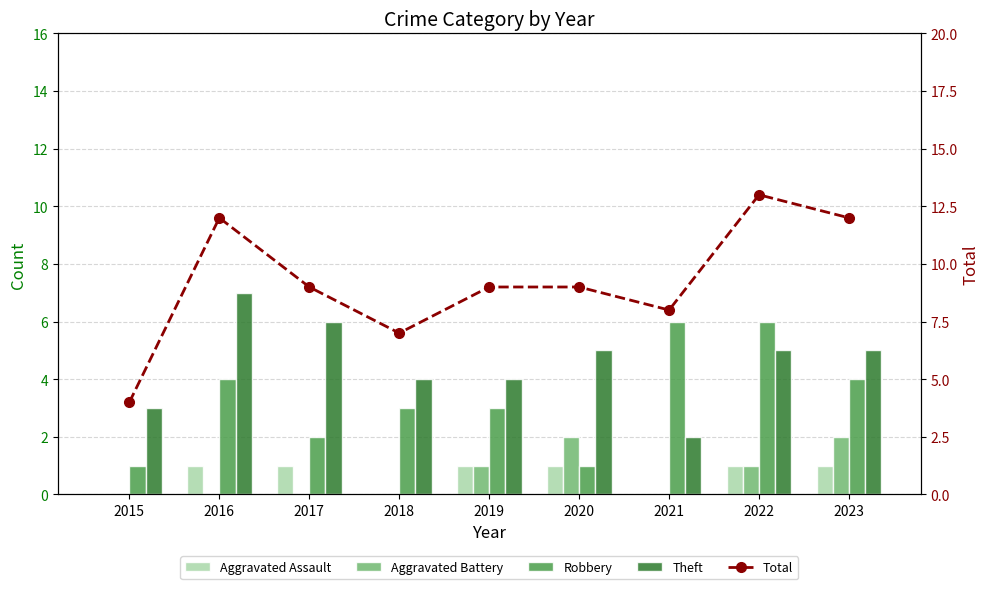

Which series has the largest range (max minus min)?

Total